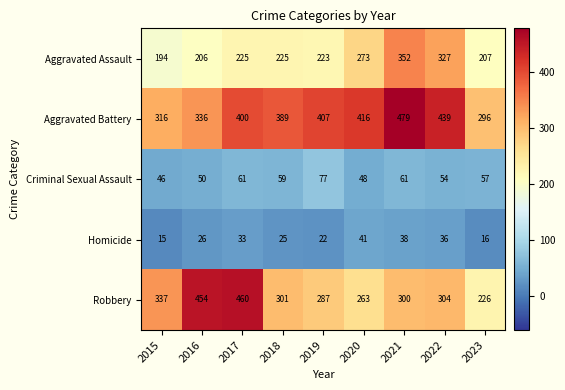

Which series has the largest range (max minus min)?

Robbery